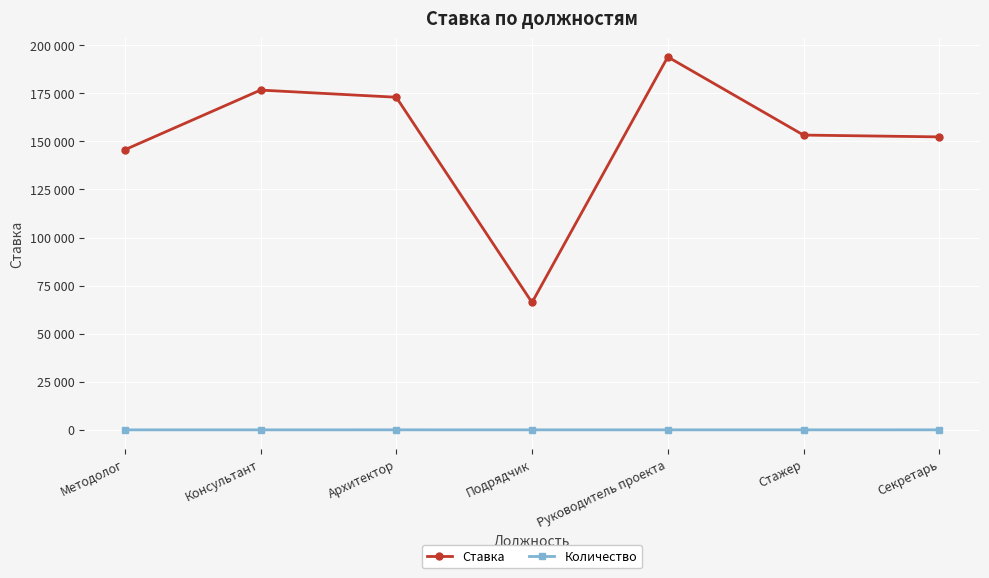

What are all the series names shown in the legend?

Ставка, Количество